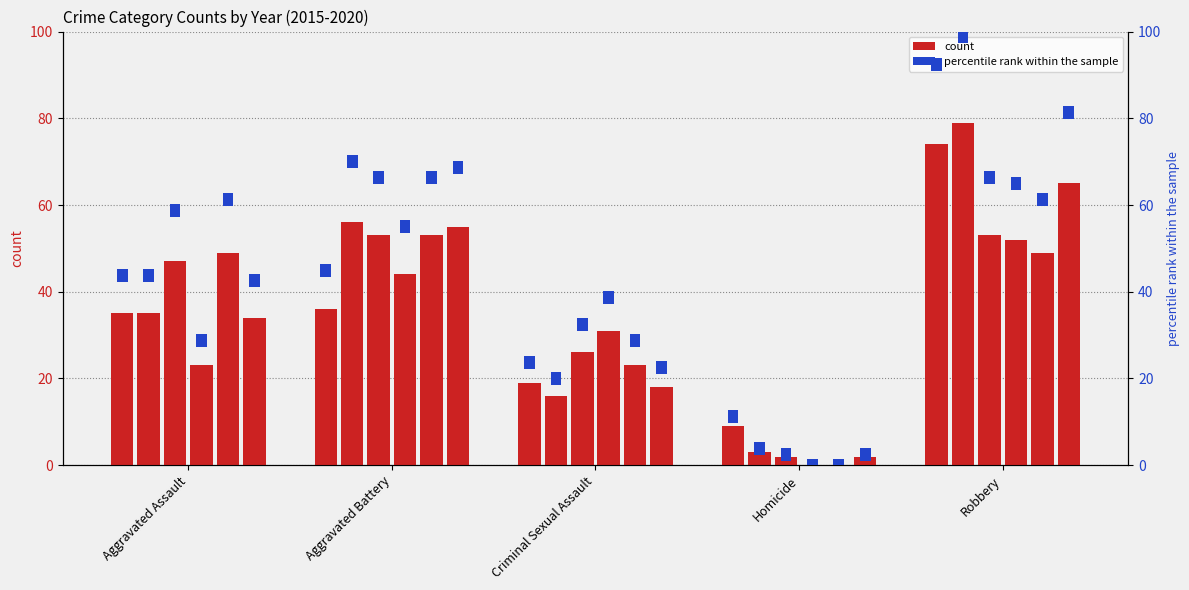

What is the spread (max minus min) of values at Aggravated Battery?

20